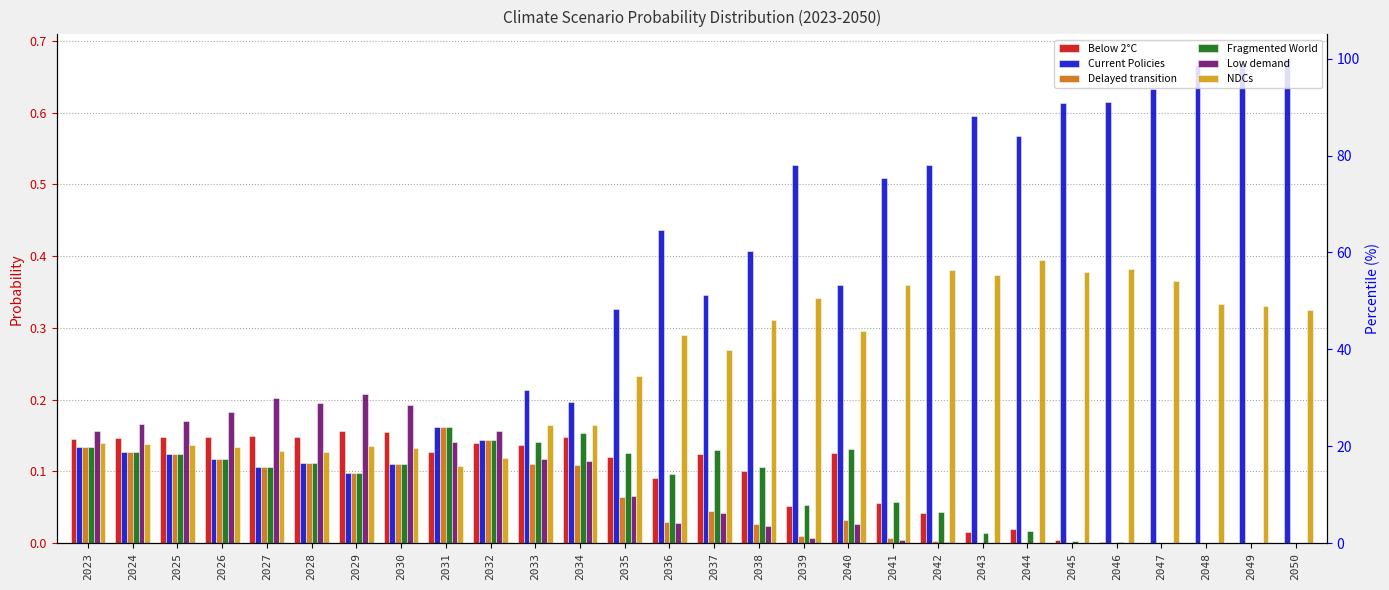

Is it true that Delayed transition equals 0.1 at 2027?

True